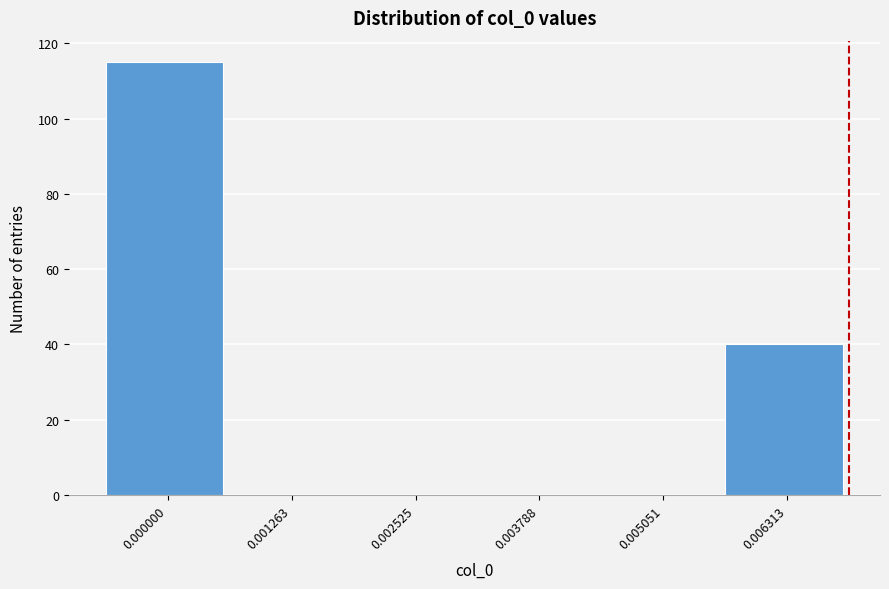

Reading left to right, extract all data points from this chart.

0.000000=115	0.001263=0	0.002525=0	0.003788=0	0.005051=0	0.006313=40